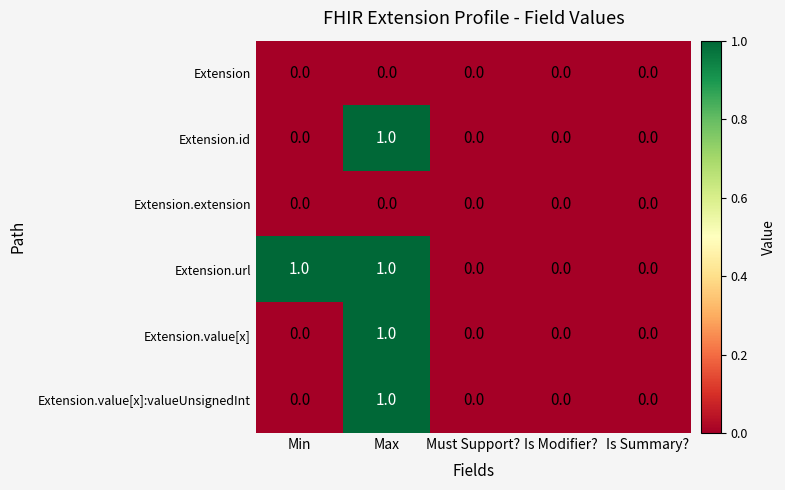

The value of Extension.value[x] at Max is 0. True or false?

False